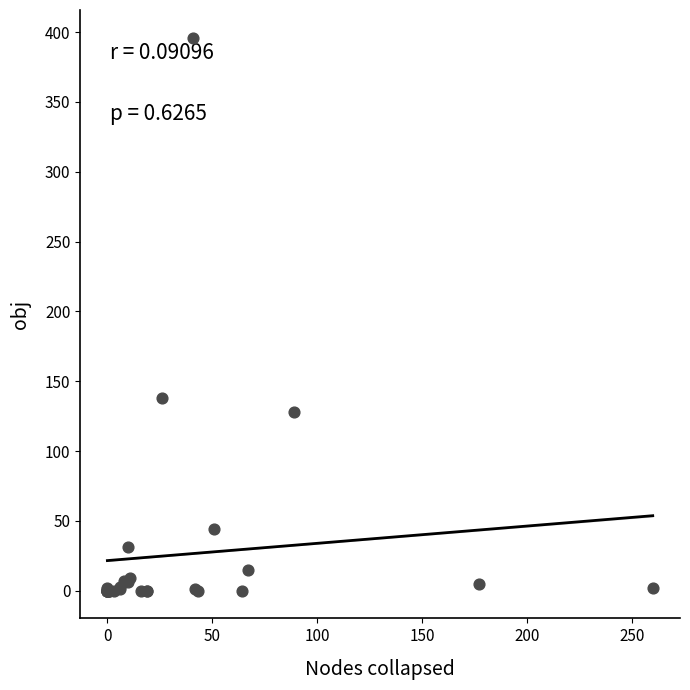

What Y value in the scatter plot is closest to 198?

138